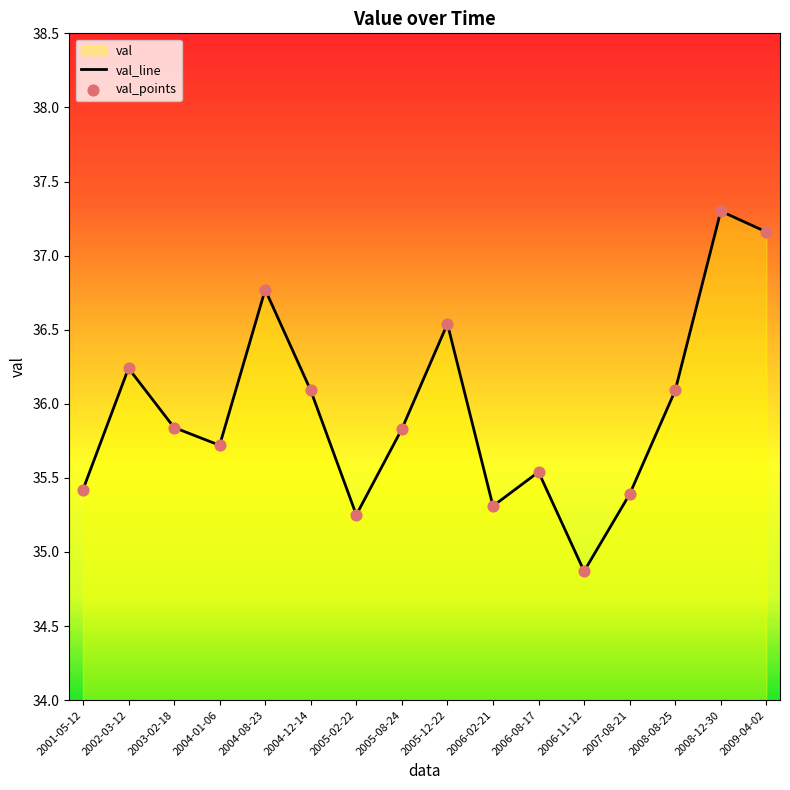

What is the ratio of the value at 2006-02-21 to the value at 2006-08-17?

1.0